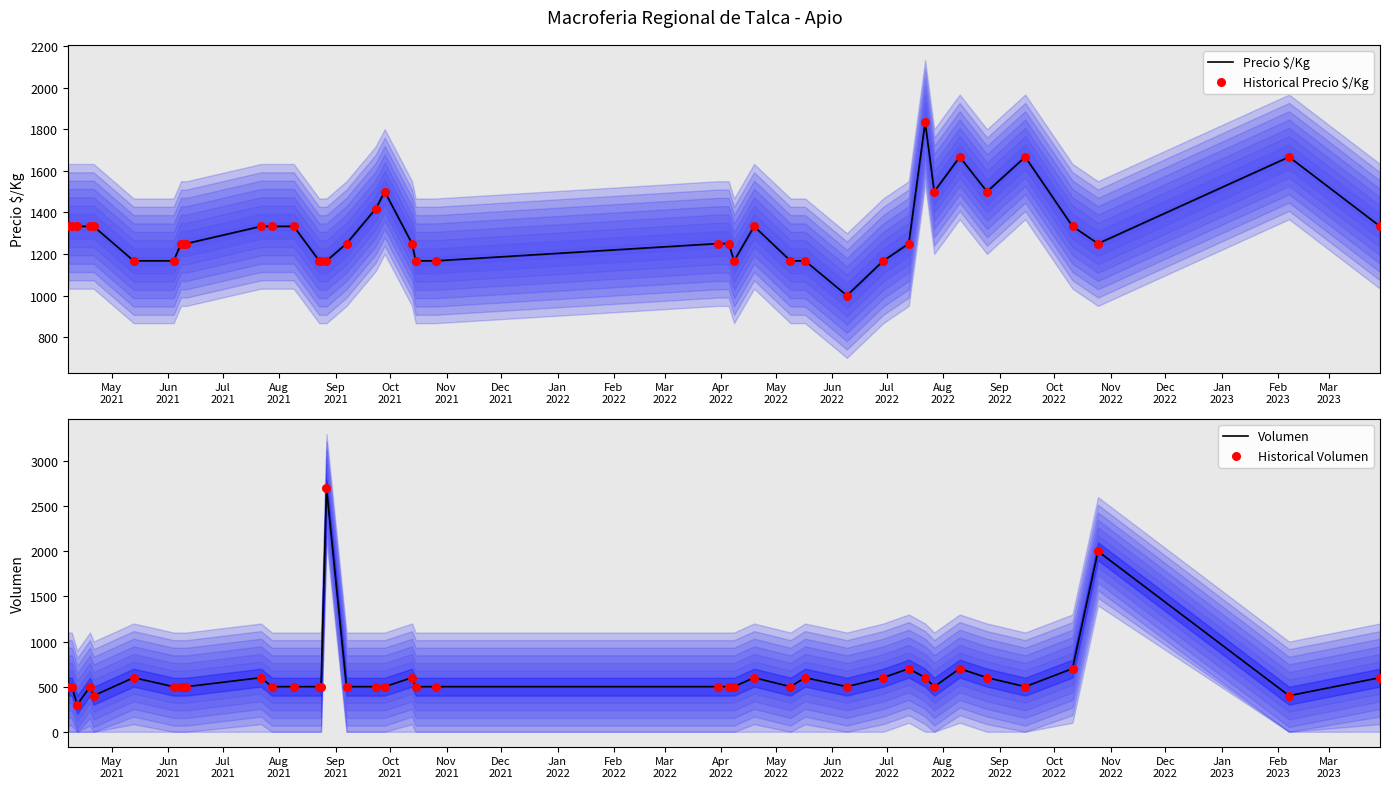

Which series reaches the minimum Y coordinate?

Volumen